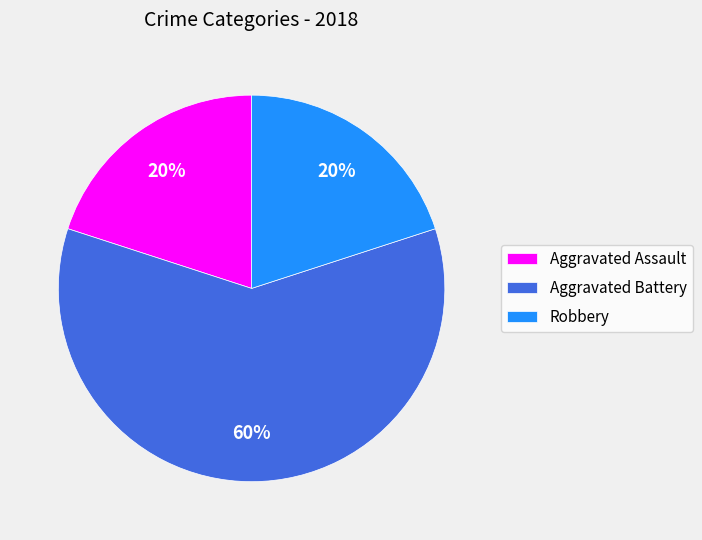

To the nearest percent, what is the difference between the largest and smallest slice percentages?

40%